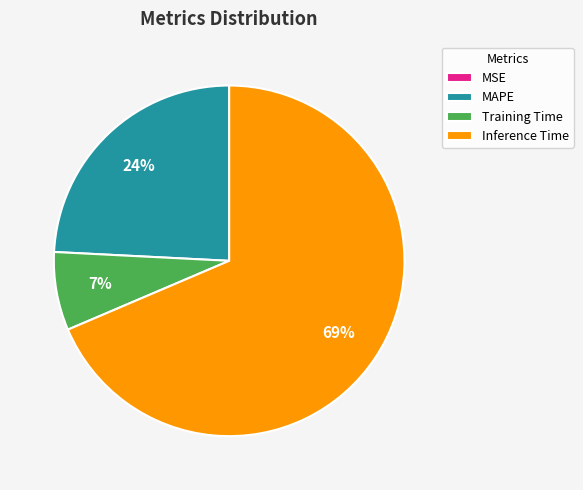

Which category accounts for the majority?

Inference Time